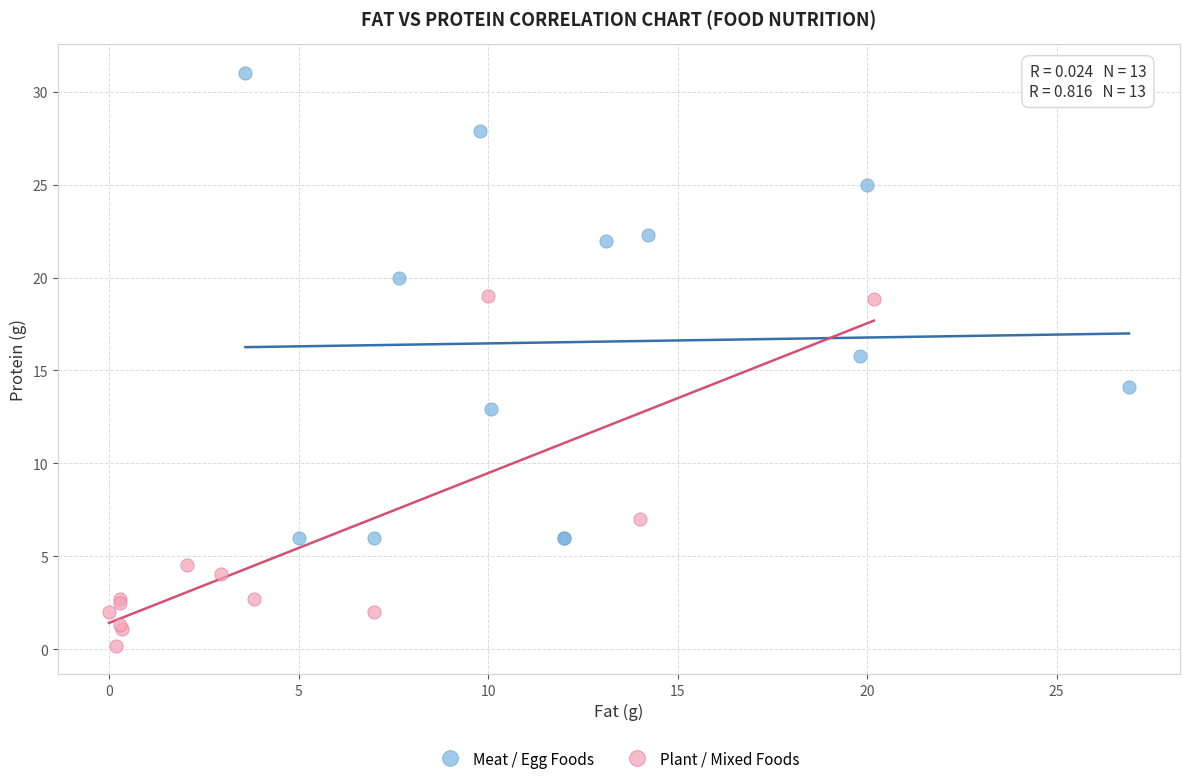

Which series has the widest spread of Y values?

Meat / Egg Foods